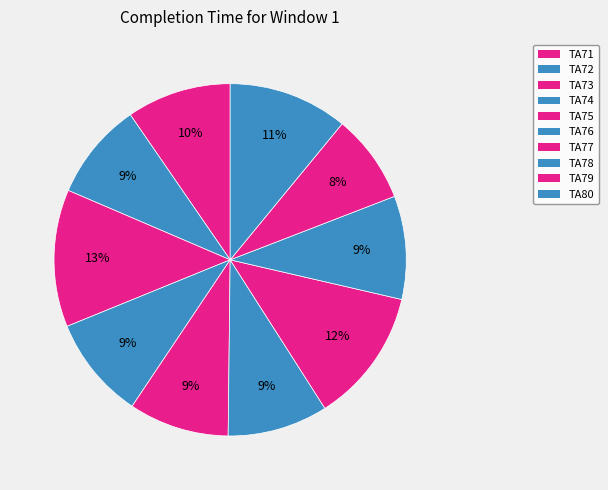

How many slices are in this pie chart?

10